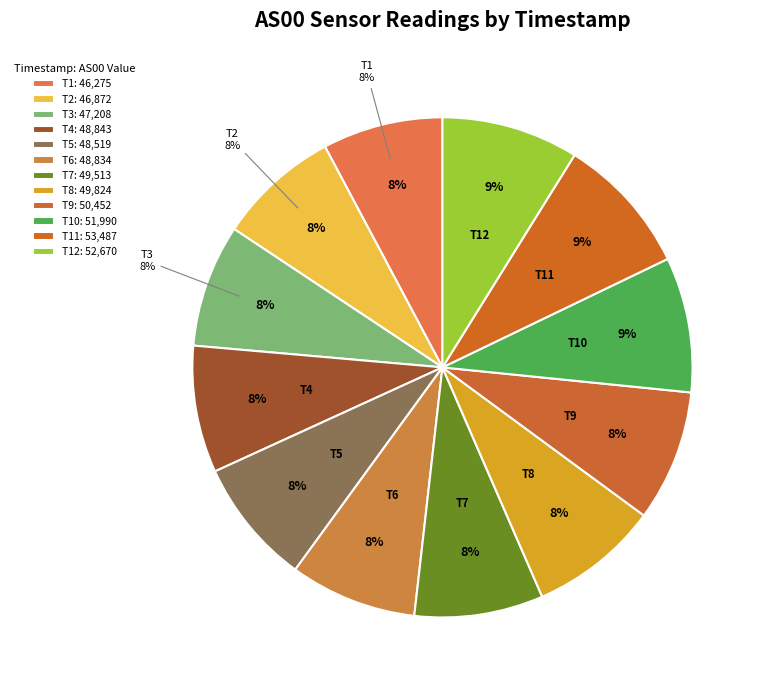

Rank the categories by value from lowest to highest.

AS00-46275, AS00-46872, AS00-47208, AS00-48519, AS00-48834, AS00-48843, AS00-49513, AS00-49824, AS00-50452, AS00-51990, AS00-52670, AS00-53487